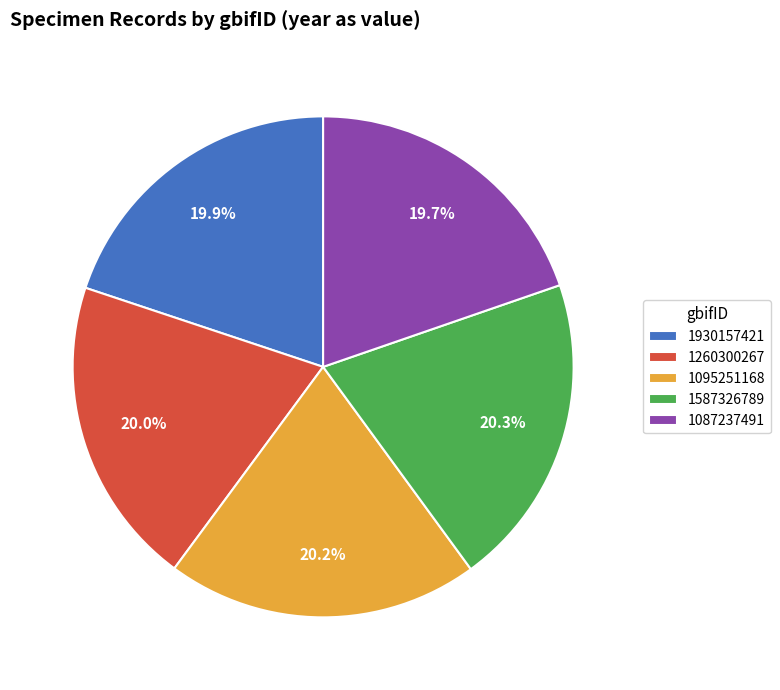

How many slices are in this pie chart?

5